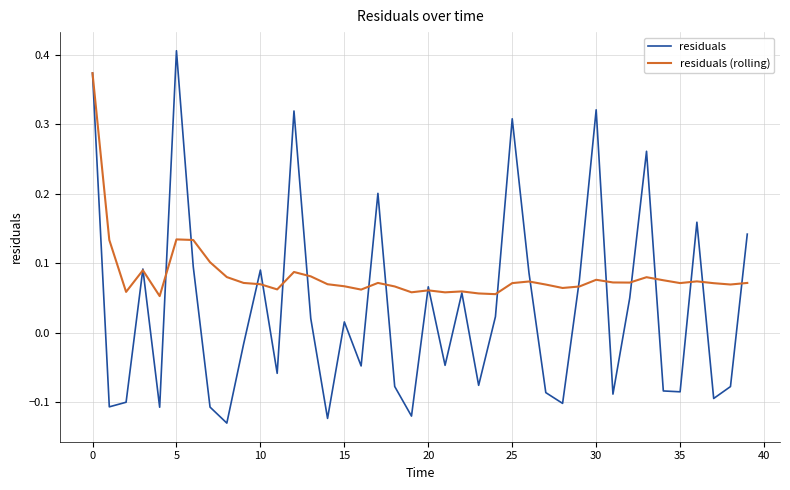

Which series ends up on top after the final intersection of residuals and residuals (rolling)?

residuals